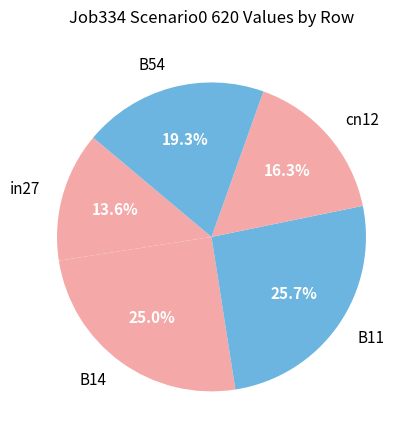

Which has a higher value, in27 or cn12?

cn12